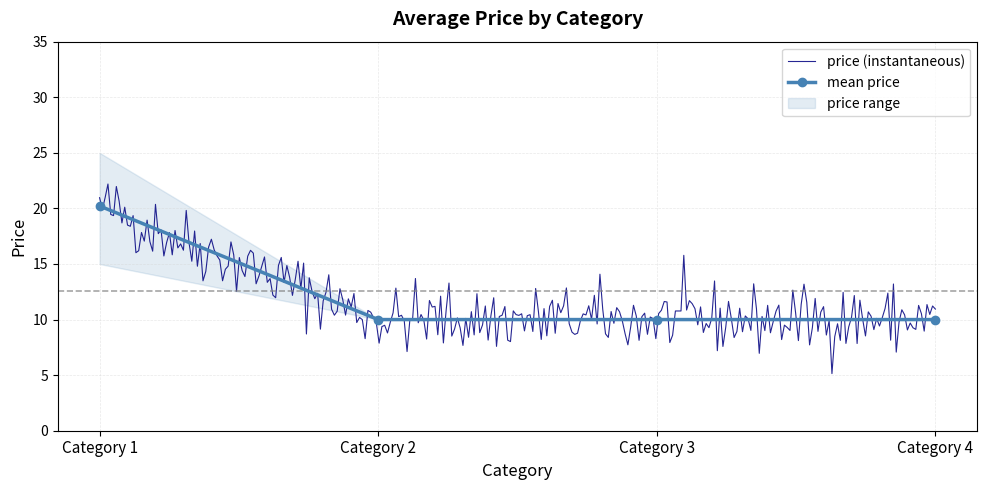

What is the value of the mean price point at the 1st from the left?

20.2